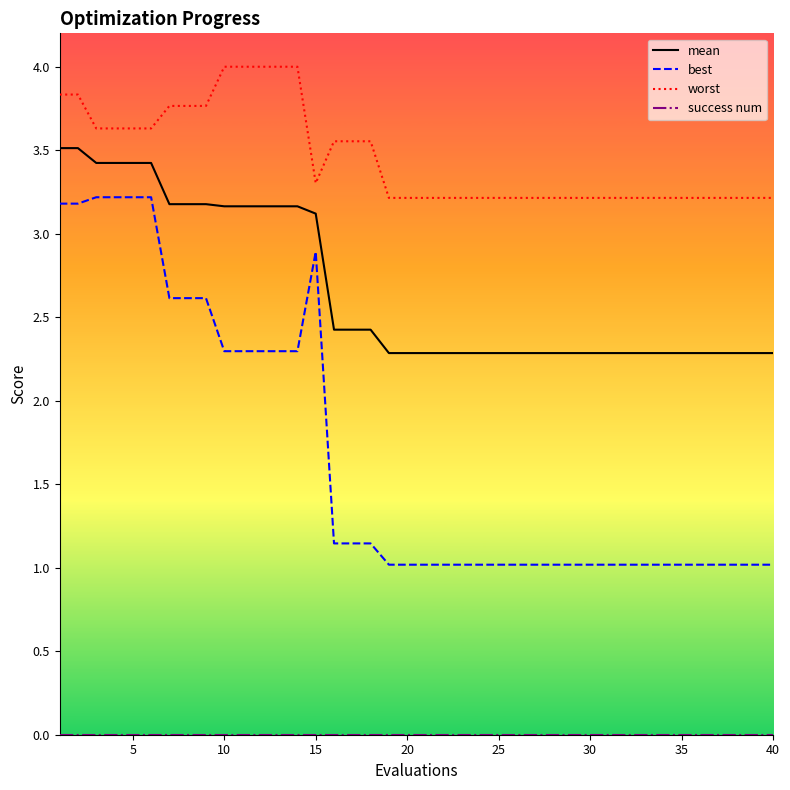

Which series has the largest range (max minus min)?

best